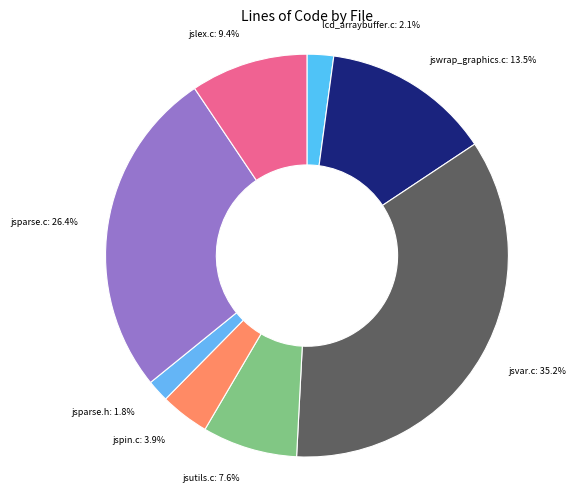

To the nearest percent, what is the average slice percentage?

12%